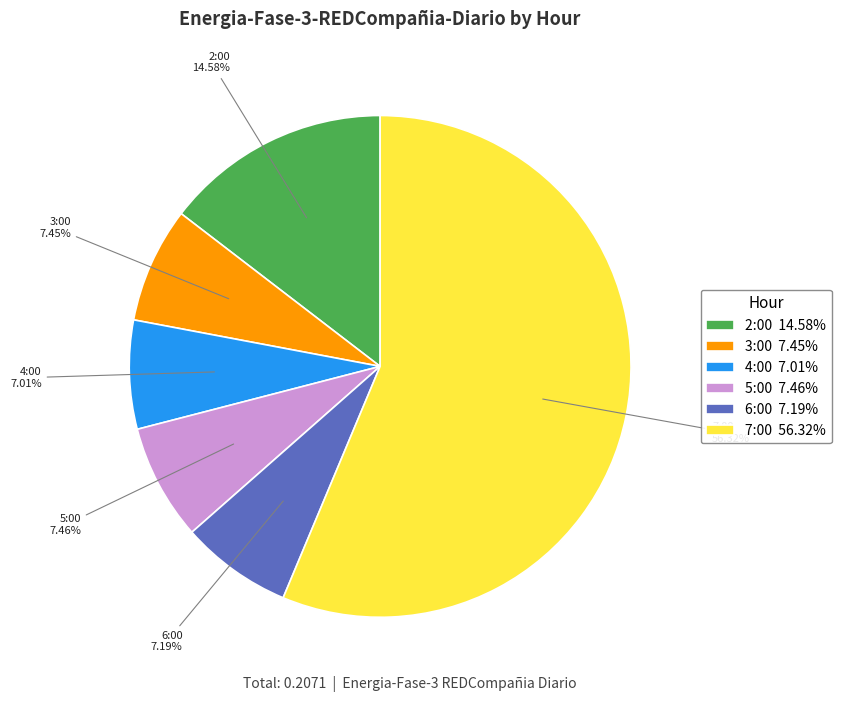

What percentage do 4:00 and 5:00 together represent?

14.5%